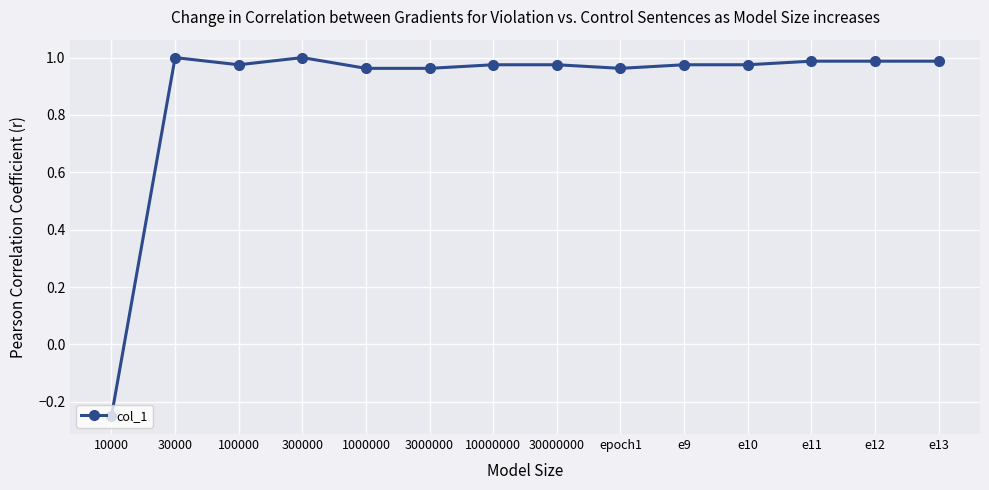

What is the label of the 5th point from the right?

e9